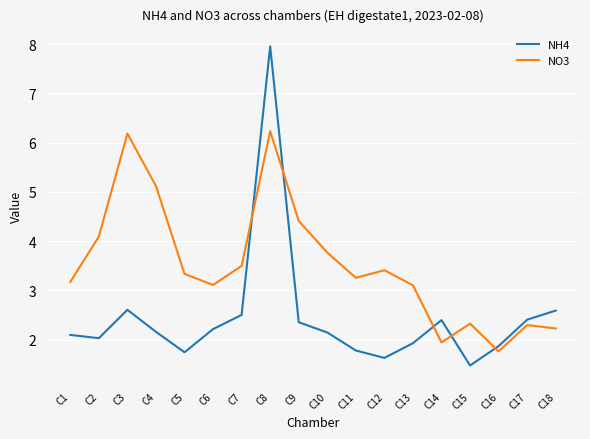

List the series in order of their overall mean, highest first.

NO3, NH4